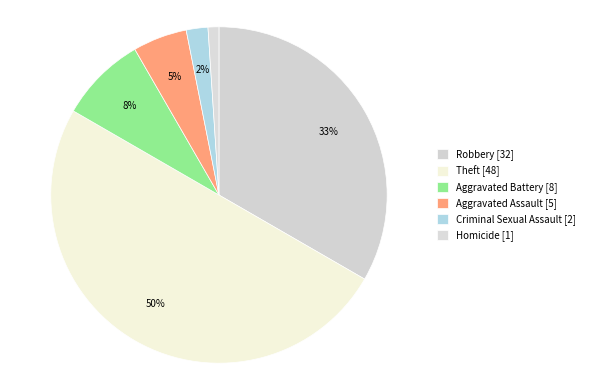

How many slices are in this pie chart?

6